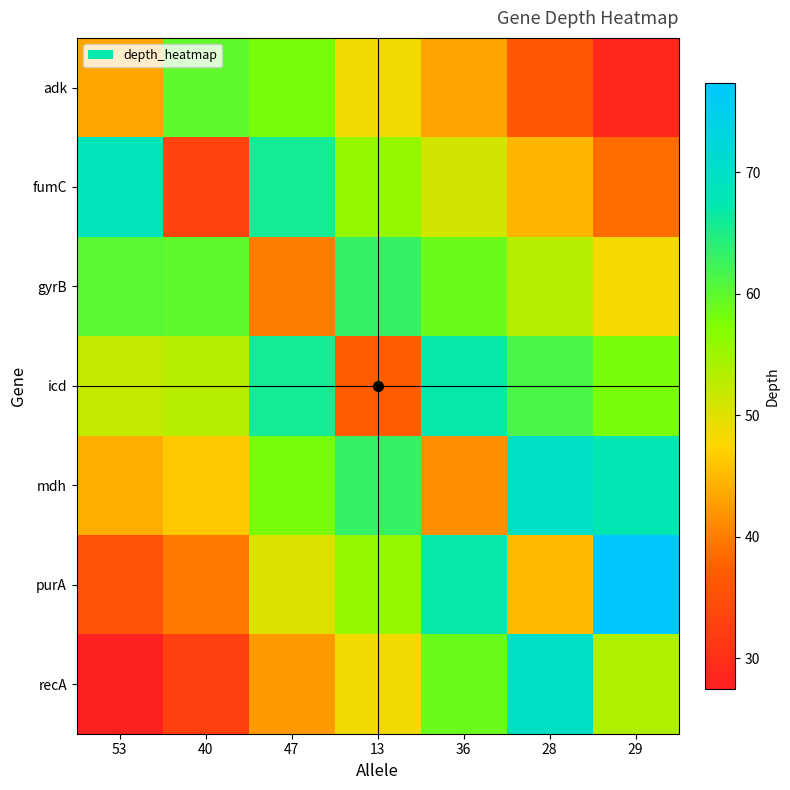

Reading left to right, extract all data points from this chart.

adk: 53=43.4	40=59.8	47=57.9	13=48.4	36=43.1	28=36.2	29=29.0
fumC: 53=68.5	40=33.3	47=65.7	13=55.7	36=51.0	28=44.6	29=38.6
gyrB: 53=60.3	40=59.8	47=40.1	13=63.0	36=58.9	28=53.1	29=48.3
icd: 53=52.1	40=53.1	47=65.7	13=37.0	36=66.9	28=61.5	29=58.0
mdh: 53=43.9	40=46.3	47=57.9	13=63.0	36=41.5	28=70.0	29=67.7
purA: 53=35.7	40=39.6	47=50.2	13=55.7	36=66.9	28=45.1	29=77.3
recA: 53=27.5	40=32.8	47=42.5	13=48.4	36=58.9	28=70.0	29=53.7